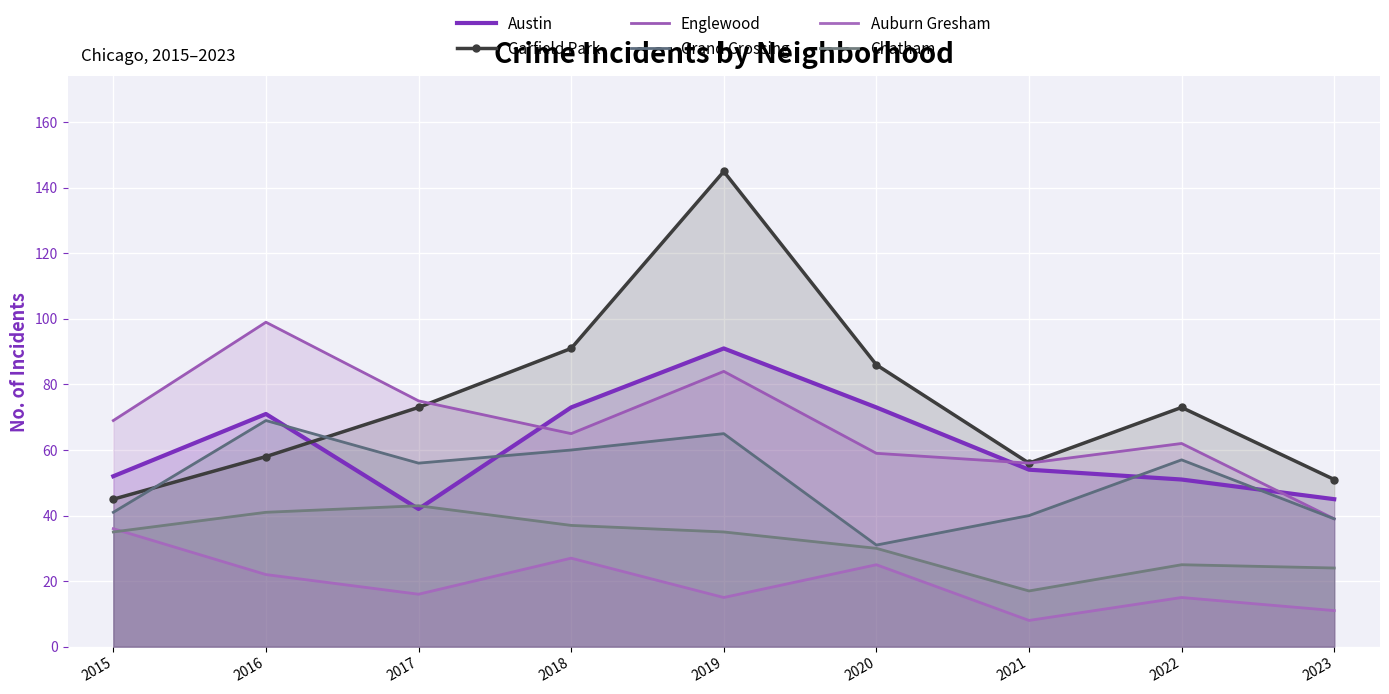

What is the difference between the highest and lowest values at 2021?

48